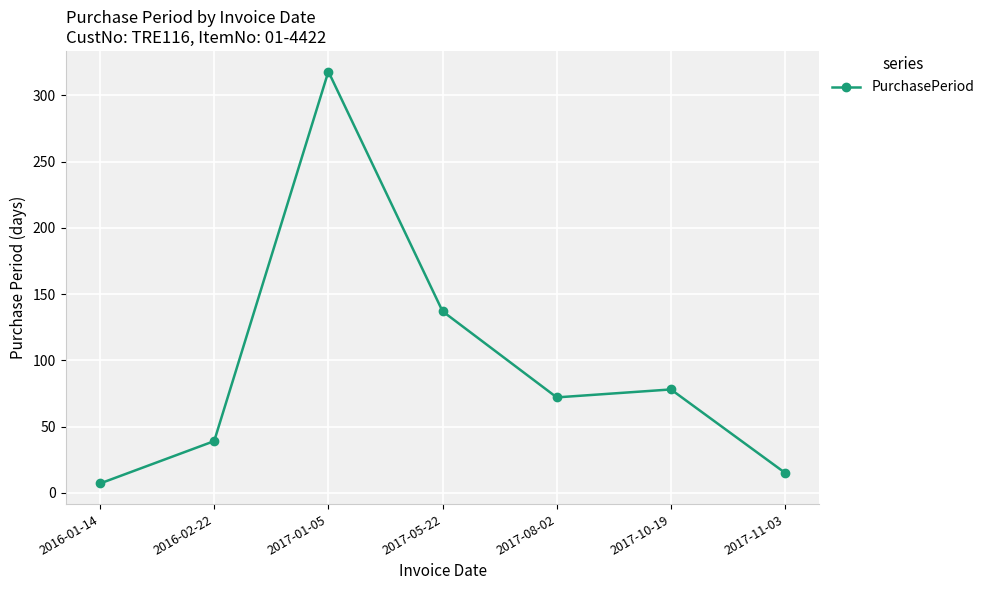

What is the sum of all values?

666